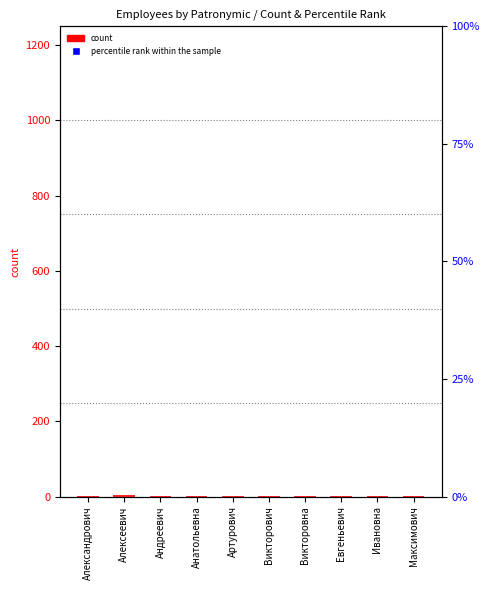

Which series has the largest total across all categories?

percentile rank within the sample